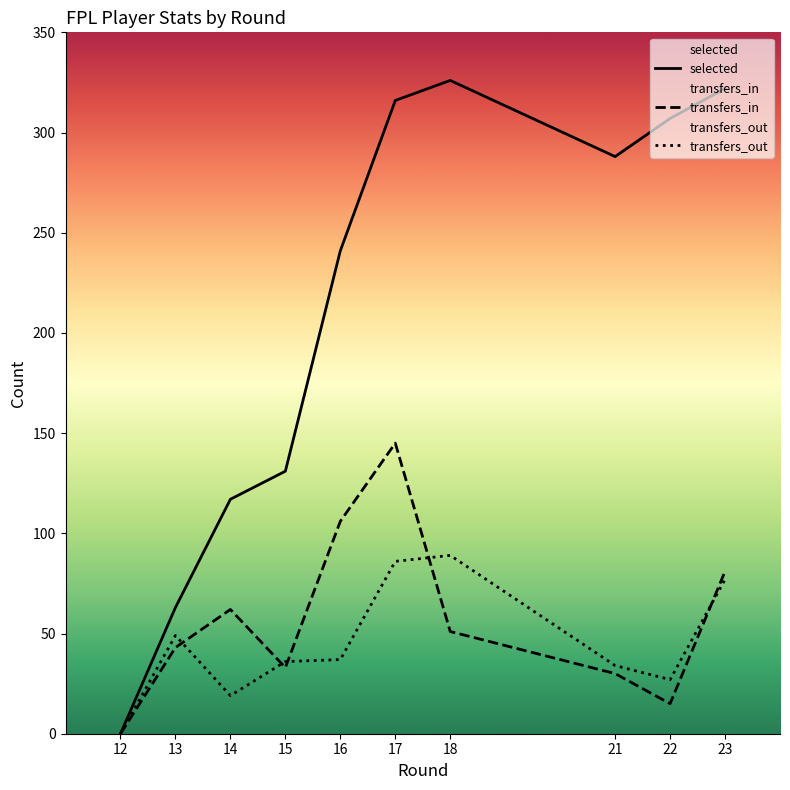

Reading right to left, list all the values displayed in this chart.

selected: 23=322	22=307	21=288	18=326	17=316	16=241	15=131	14=117	13=63	12=0
transfers_in: 23=81	22=15	21=30	18=51	17=145	16=106	15=33	14=62	13=43	12=0
transfers_out: 23=77	22=27	21=34	18=89	17=86	16=37	15=36	14=19	13=49	12=0